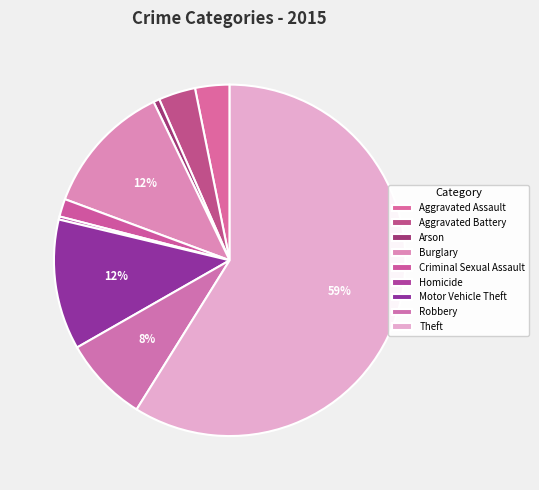

Is it true that Aggravated Assault is 12% of the pie?

False